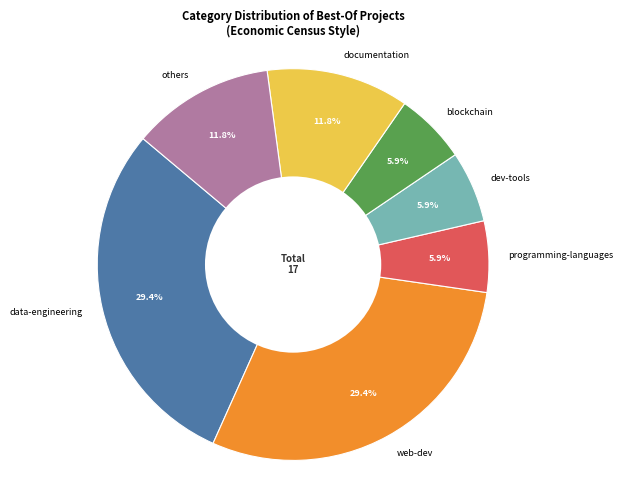

Between blockchain and documentation, which is larger?

documentation